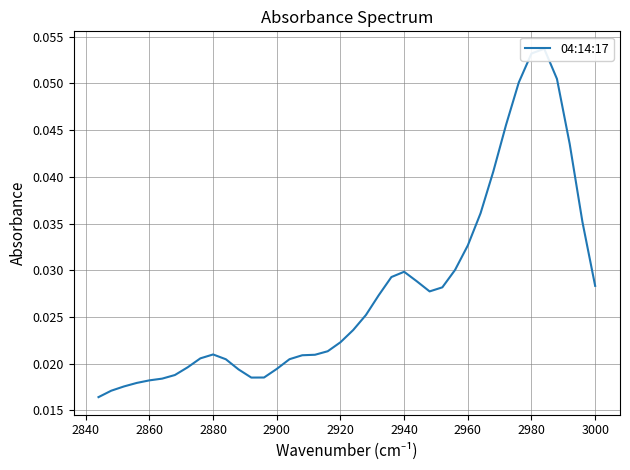

The chart shows a value of 0.0 at 3000. True or false?

True